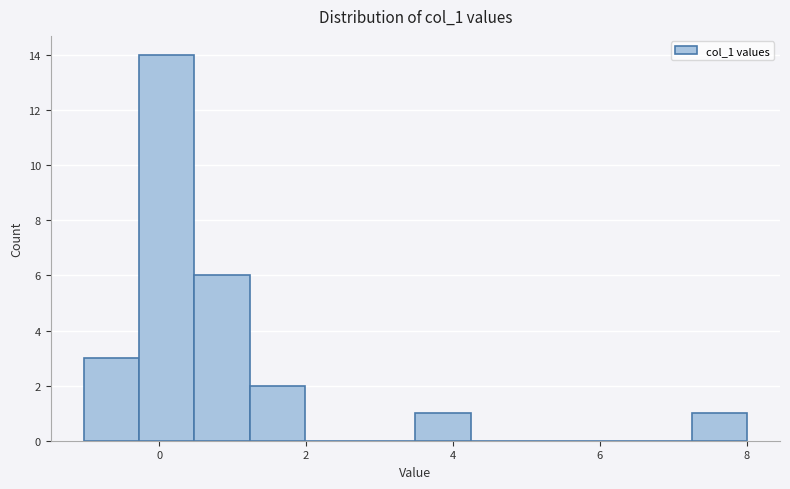

Around what value on the x-axis is the tallest bar? Give the approximate position of its centre, as read against the axis.

0.2